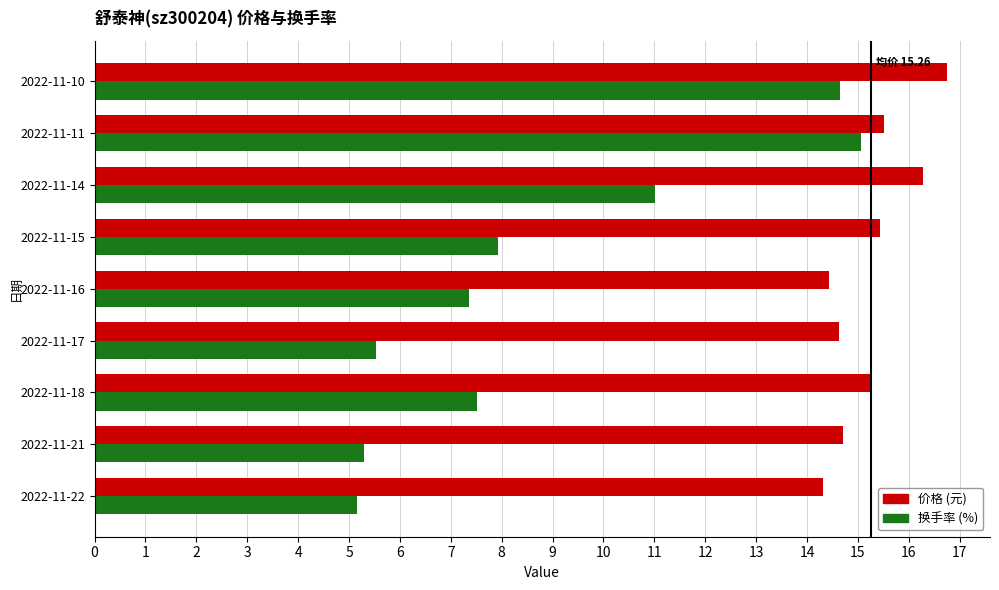

What is the spread (max minus min) of values at 2022-11-22?

9.2